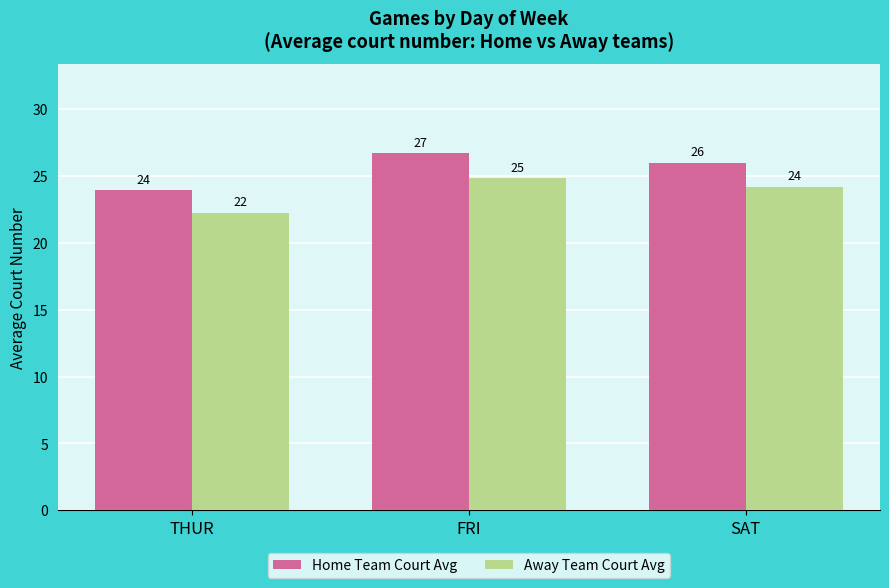

Rank the series by their maximum value, from highest to lowest.

Home Team Court Avg, Away Team Court Avg